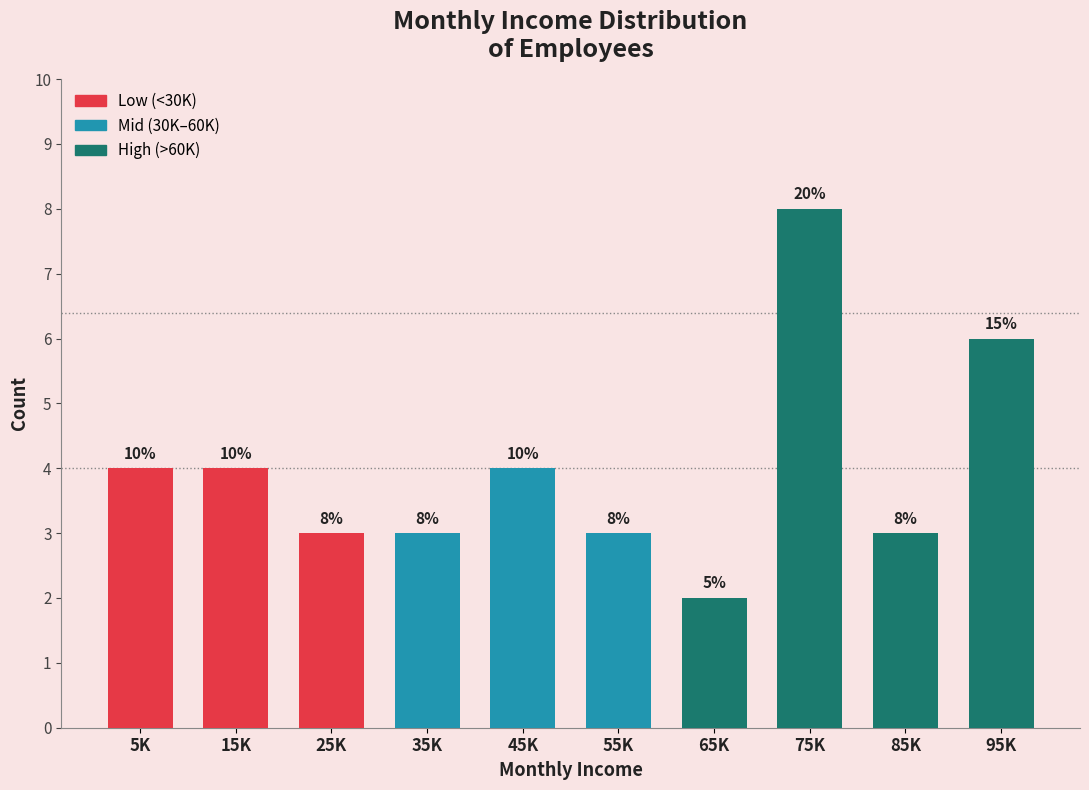

Does the chart contain any negative values?

No